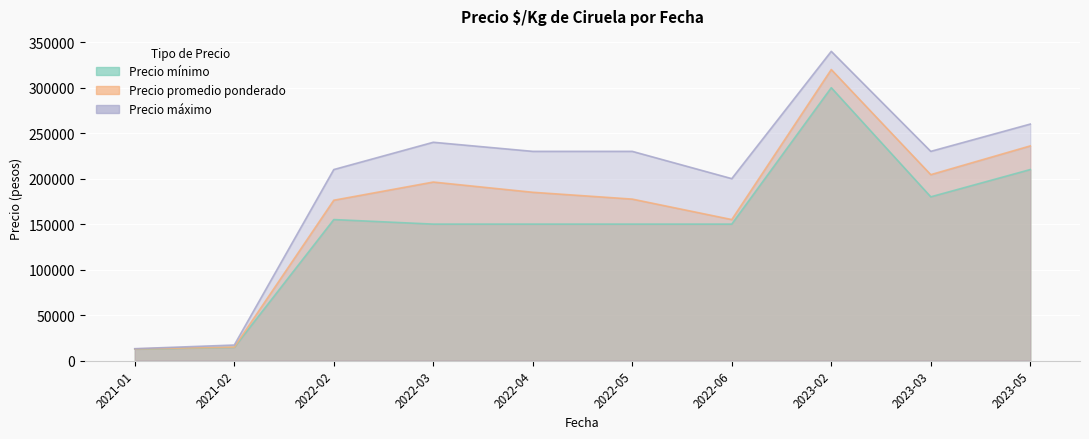

What is the difference between the second highest and minimum values in the Precio máximo series?

247000